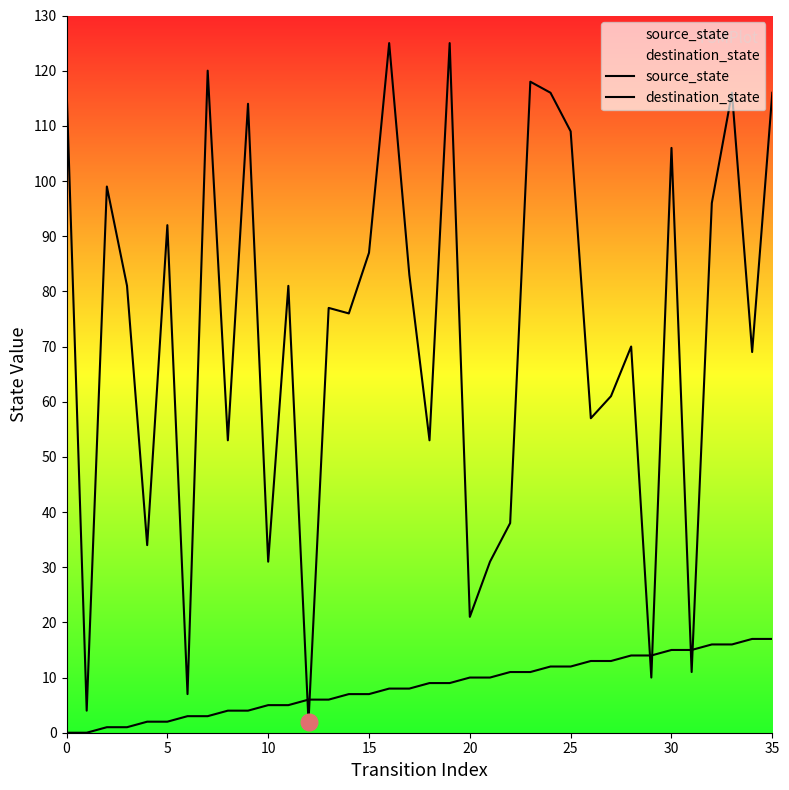

What is the average value of the destination_state series?

72